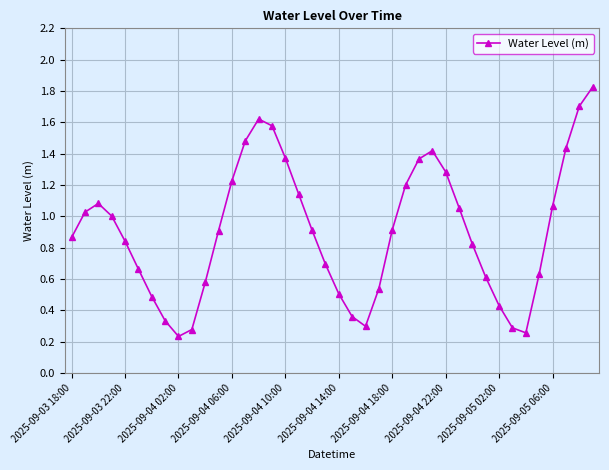

How many points are higher than both their immediate neighbors (excluding endpoints)?

3